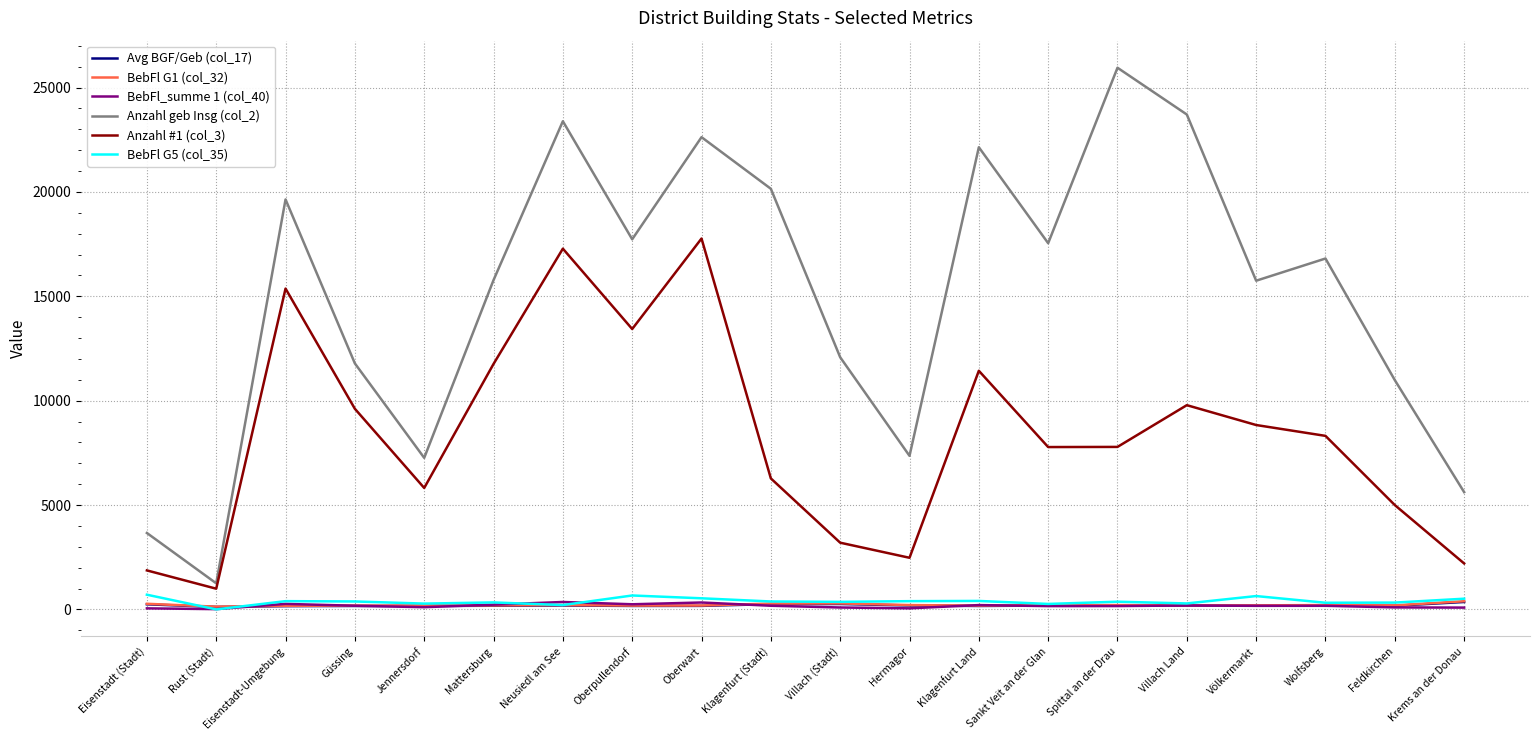

Which series has the widest spread of values?

Anzahl geb Insg (col_2)